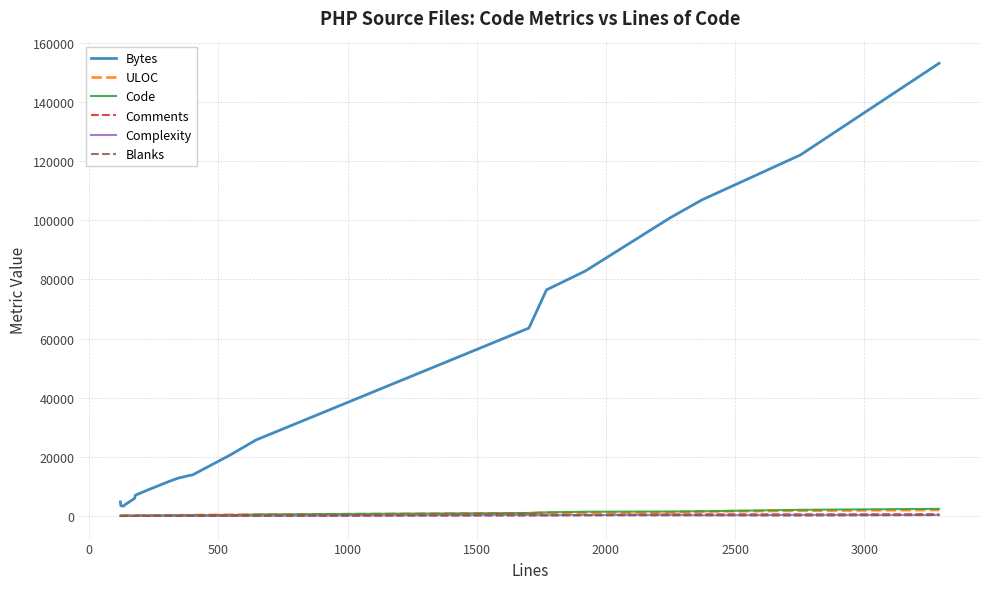

Which series has the largest total across all categories?

Bytes